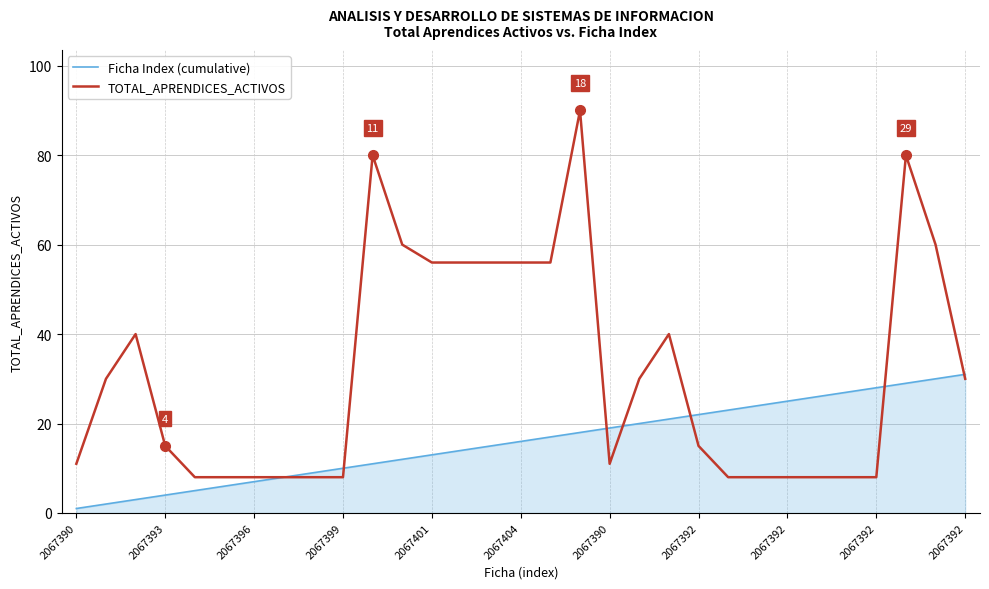

Rank the series by their average value, from highest to lowest.

TOTAL_APRENDICES_ACTIVOS, Ficha Index (cumulative)